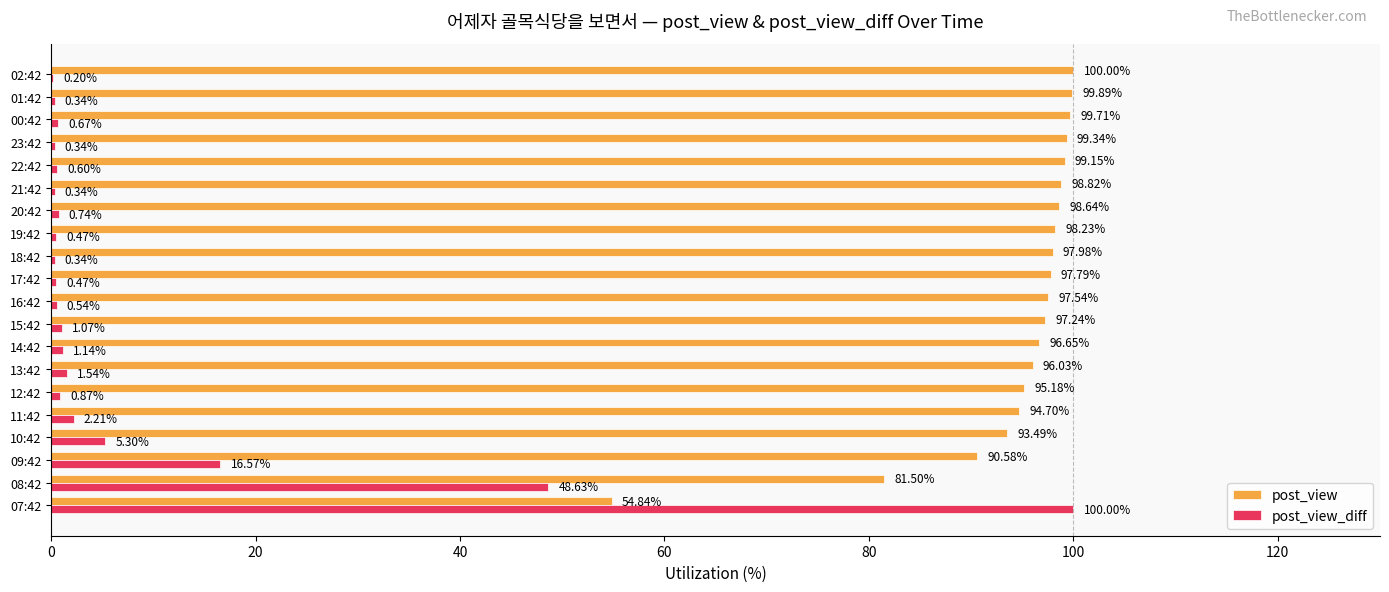

Where is post_view nearest to the value 77?

08:42